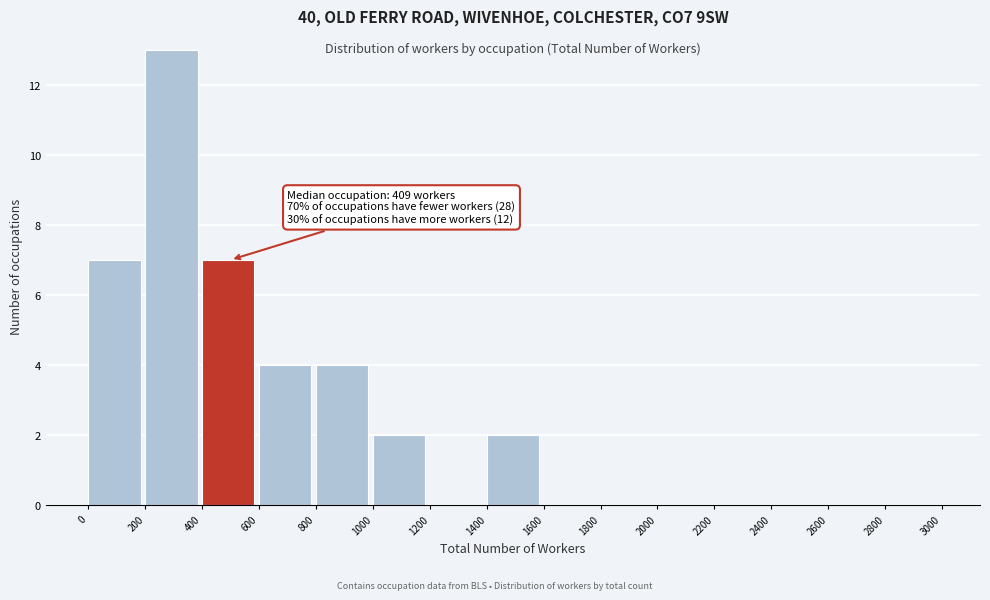

Which range on the x-axis has the tallest bar?

200 to 400